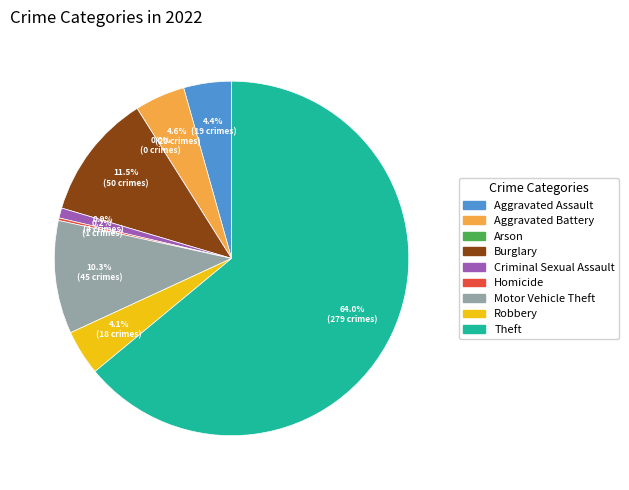

Which slice is the smallest?

Arson